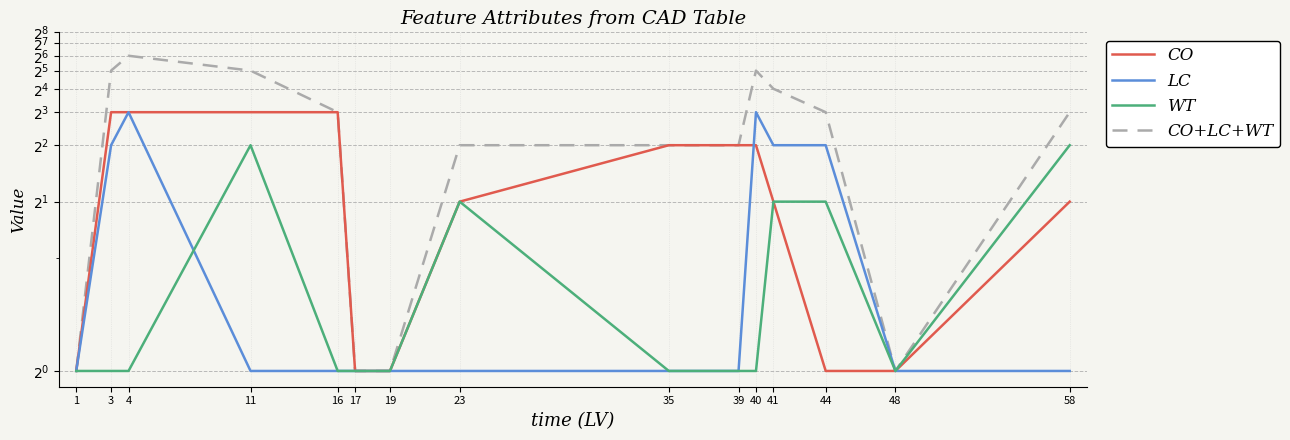

What is the approximate value of CO+LC+WT at 4?

6